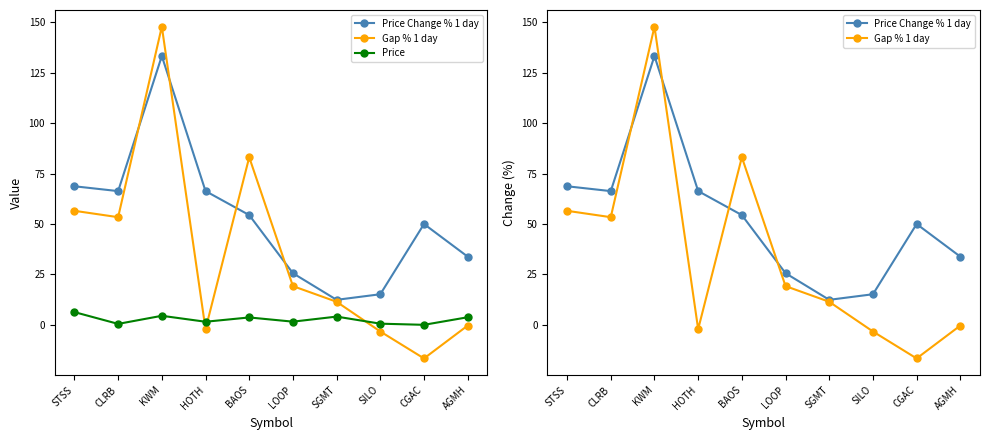

Reading left to right, extract all data points from this chart.

Price Change % 1 day: STSS=68.7	CLRB=66.3	KWM=133.3	HOTH=66.3	BAOS=54.4	LOOP=25.6	SGMT=12.4	SILO=15.2	CGAC=50.0	AGMH=33.8
Gap % 1 day: STSS=56.5	CLRB=53.4	KWM=147.9	HOTH=-2.1	BAOS=83.1	LOOP=19.2	SGMT=11.4	SILO=-3.3	CGAC=-16.7	AGMH=-0.4
Price: STSS=6.3	CLRB=0.5	KWM=4.5	HOTH=1.5	BAOS=3.7	LOOP=1.6	SGMT=4.1	SILO=0.6	CGAC=0.0	AGMH=3.8